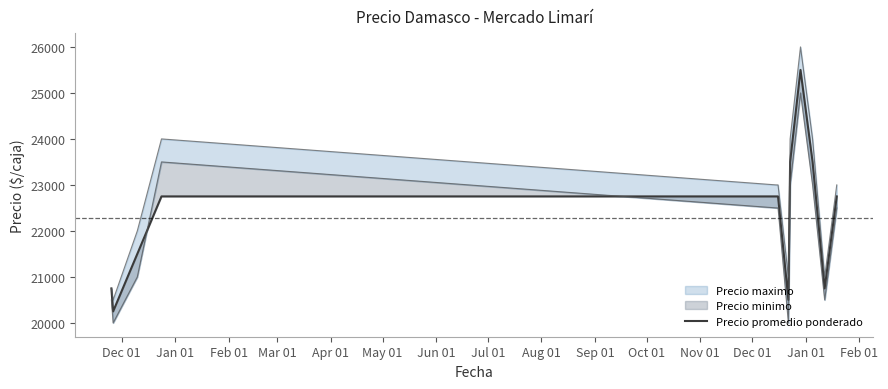

At which label is the value closest to 22875?

Mar 01